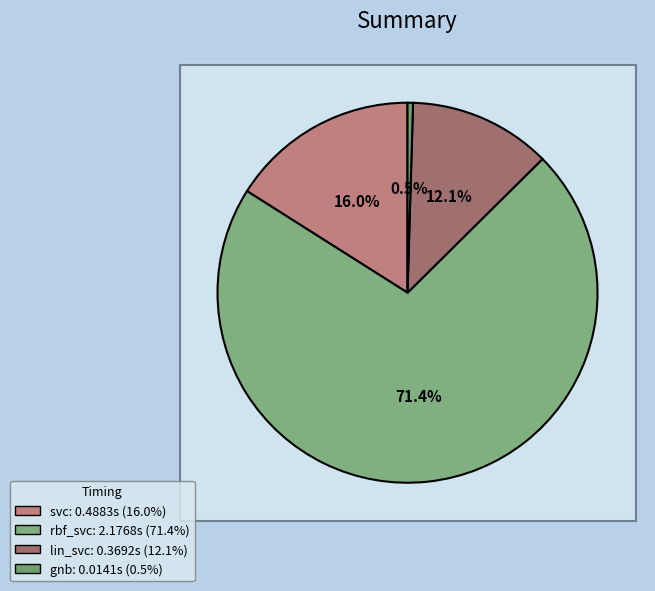

Count the number of slices in the pie.

4